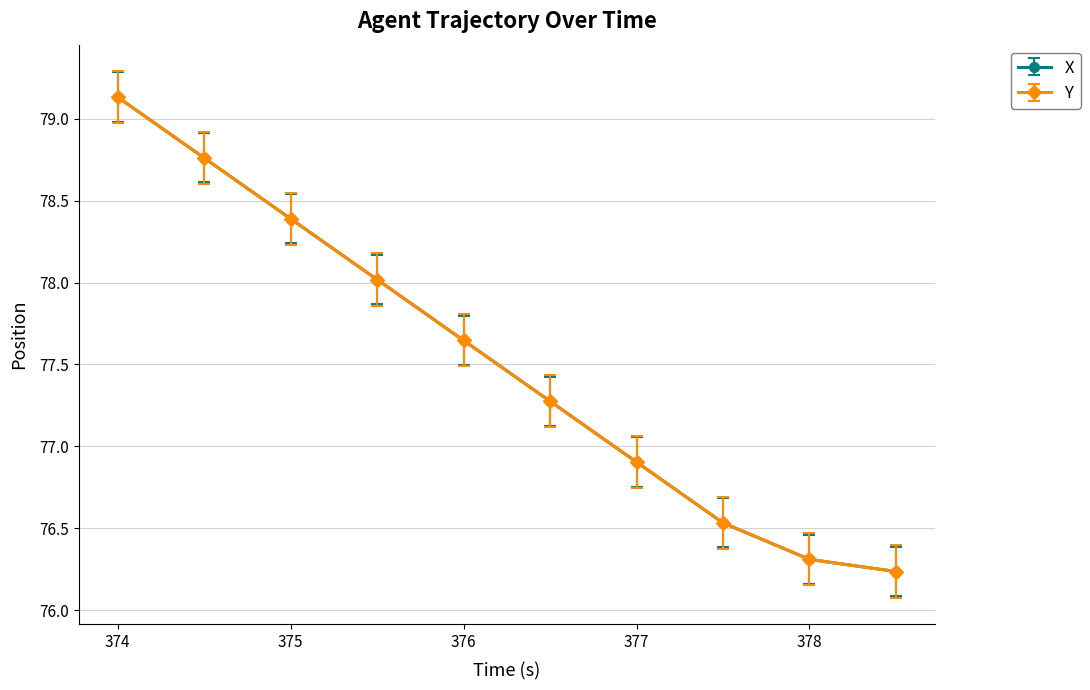

At how many categories does at least one series exceed 78?

4